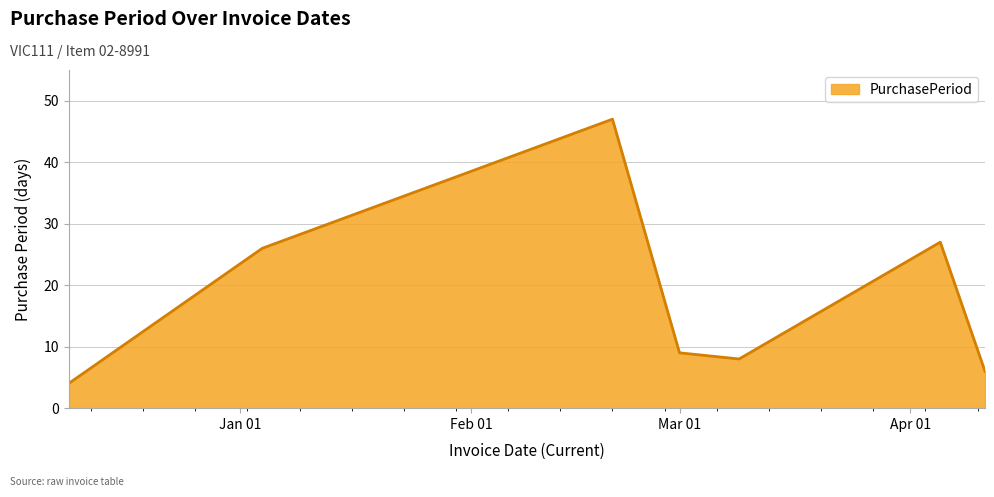

What is the minimum value shown in the chart?

4